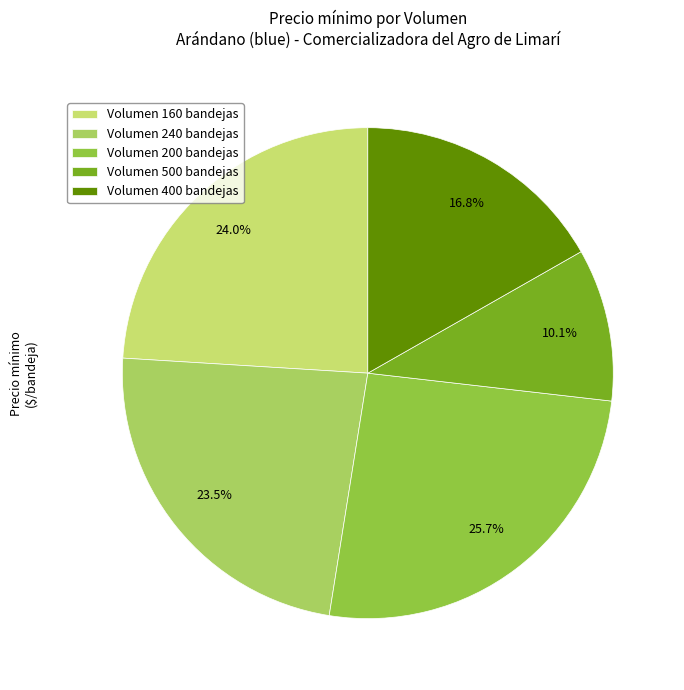

Count the number of slices in the pie.

5